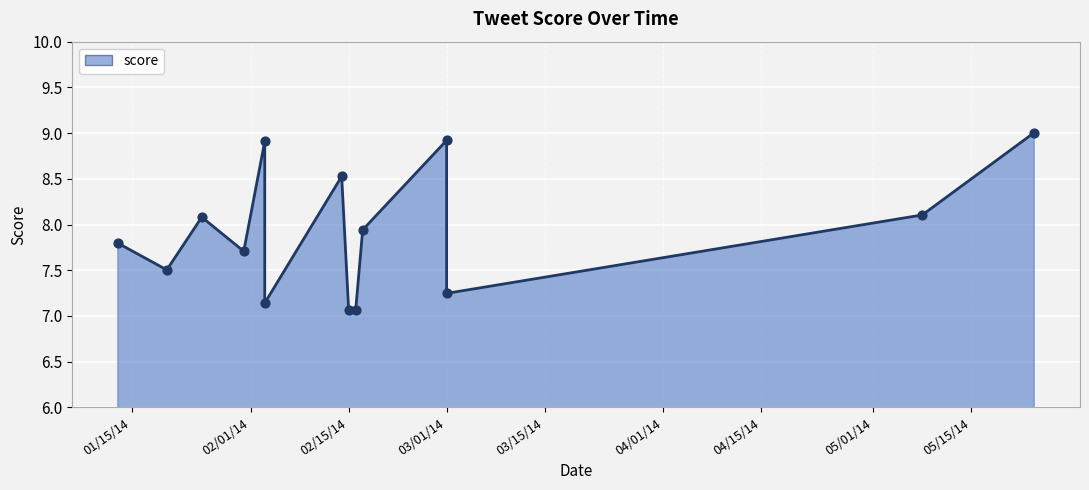

What is the ratio of the value at 01/13/14 to the value at 02/03/14?

1.1